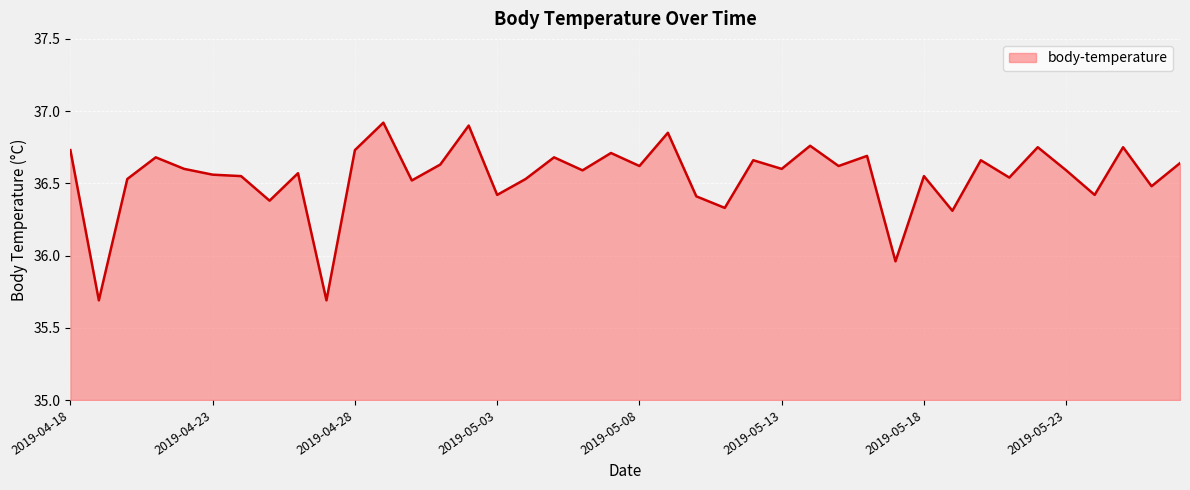

What is the minimum value shown in the chart?

35.7